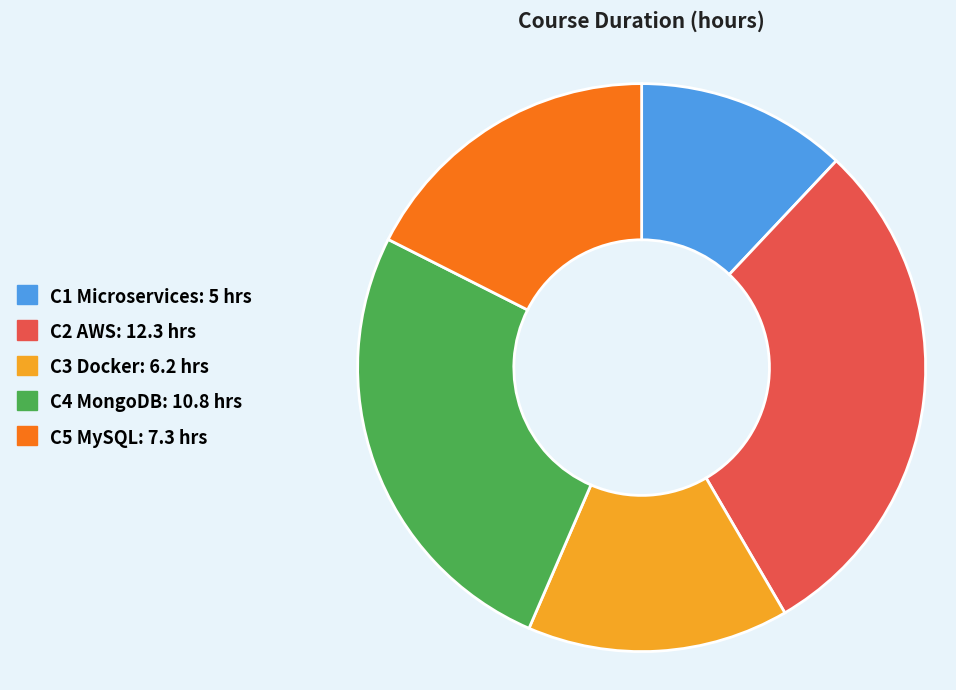

Between C3 Docker and C5 MySQL, which is larger?

C5 MySQL